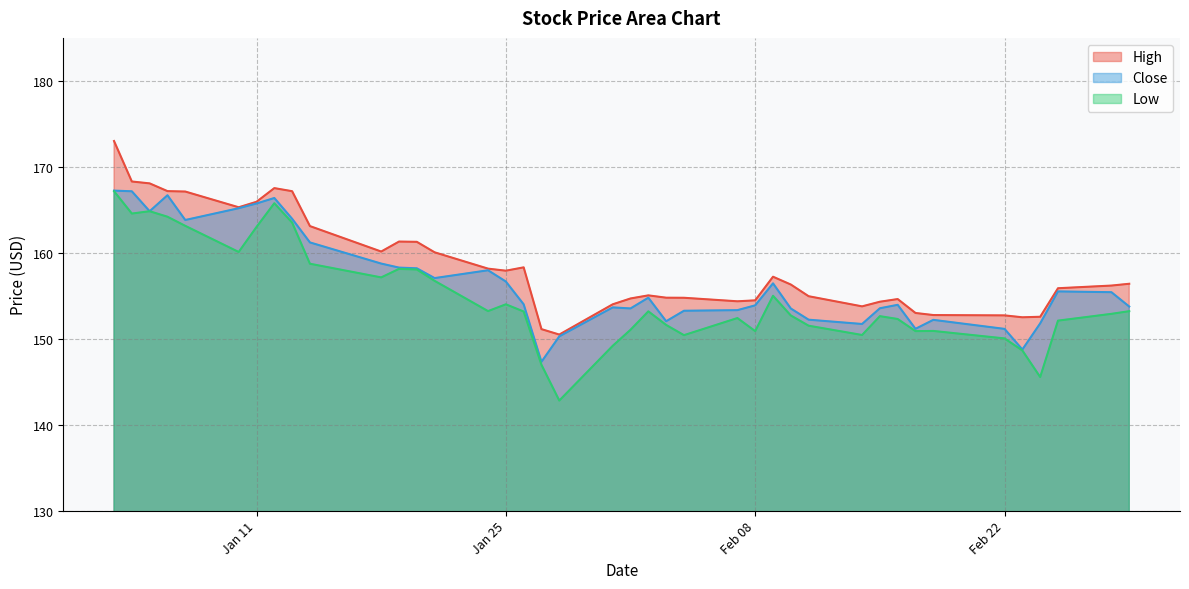

Is it true that High equals 154.5 at Feb 08?

True